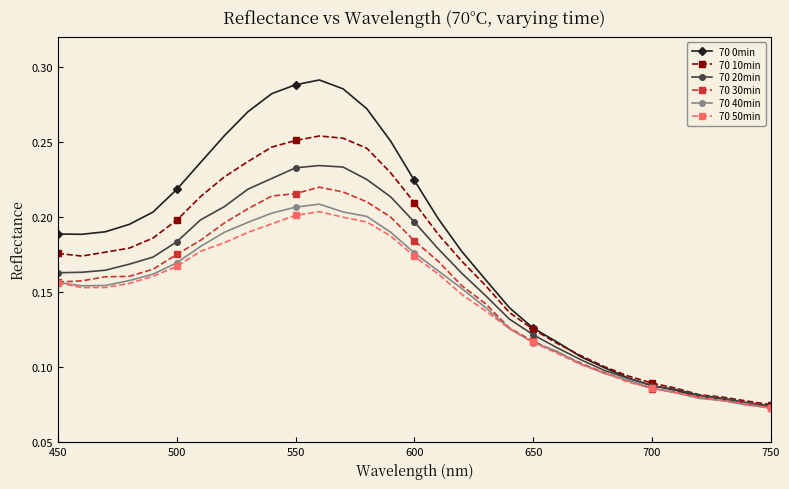

True or false: 70 50min has more than 0 interior local peaks.

True